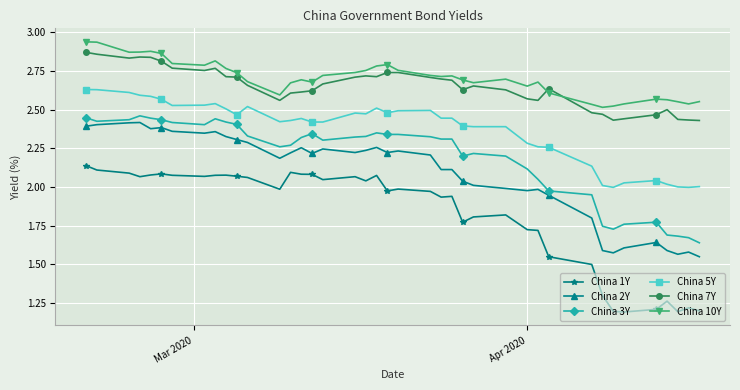

In China 10Y, how many points are lower than both neighbors (excluding endpoints)?

9